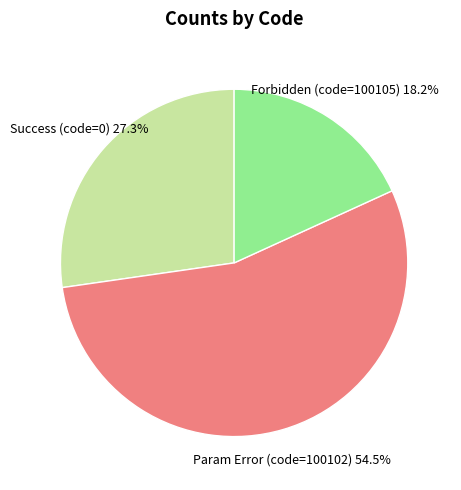

What is the smallest slice in the pie chart?

Forbidden (code=100105)